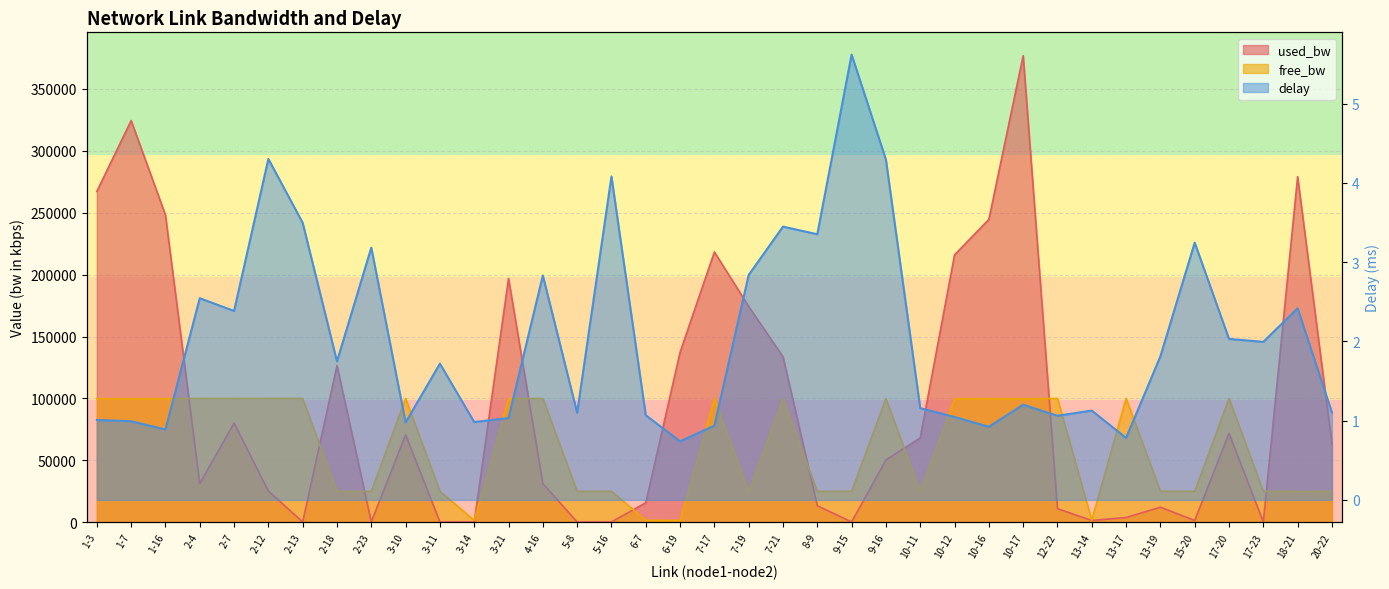

What is the label of the 35th point from the right?

1-16